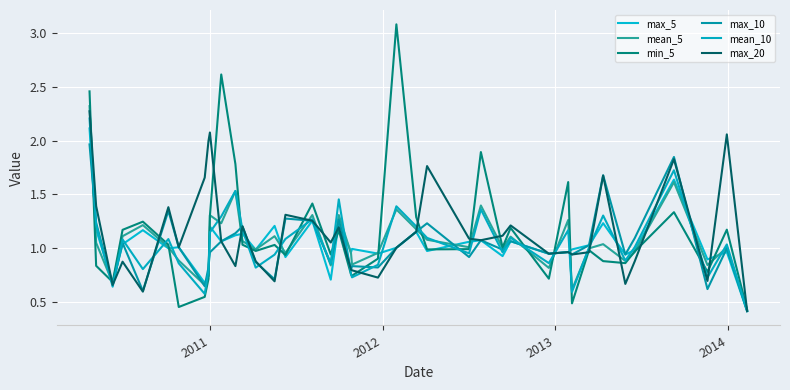

What is the value of the max_10 point at the 22nd from the left?

0.8